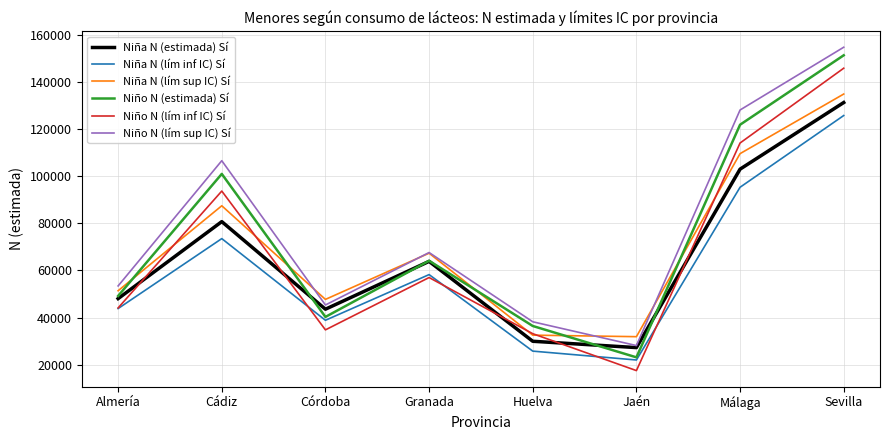

Is the value of Niña N (estimada) Sí at Córdoba greater than the value of Niño N (estimada) Sí at Málaga?

No